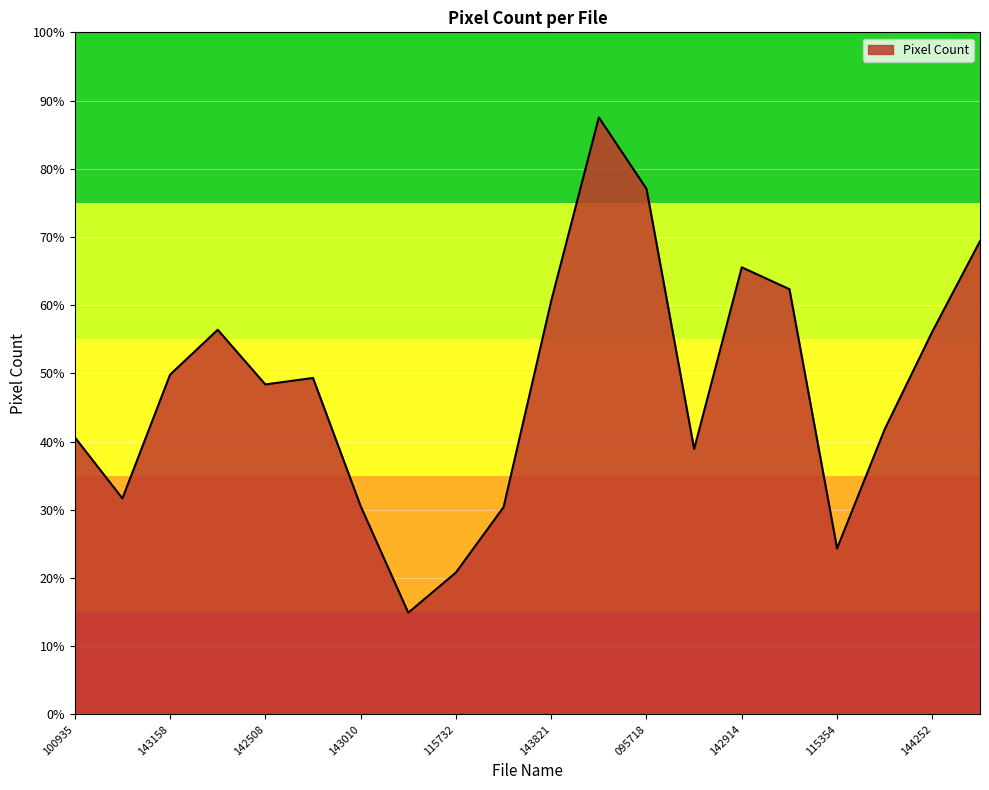

Which label corresponds to the largest value in the chart?

20240429_095903